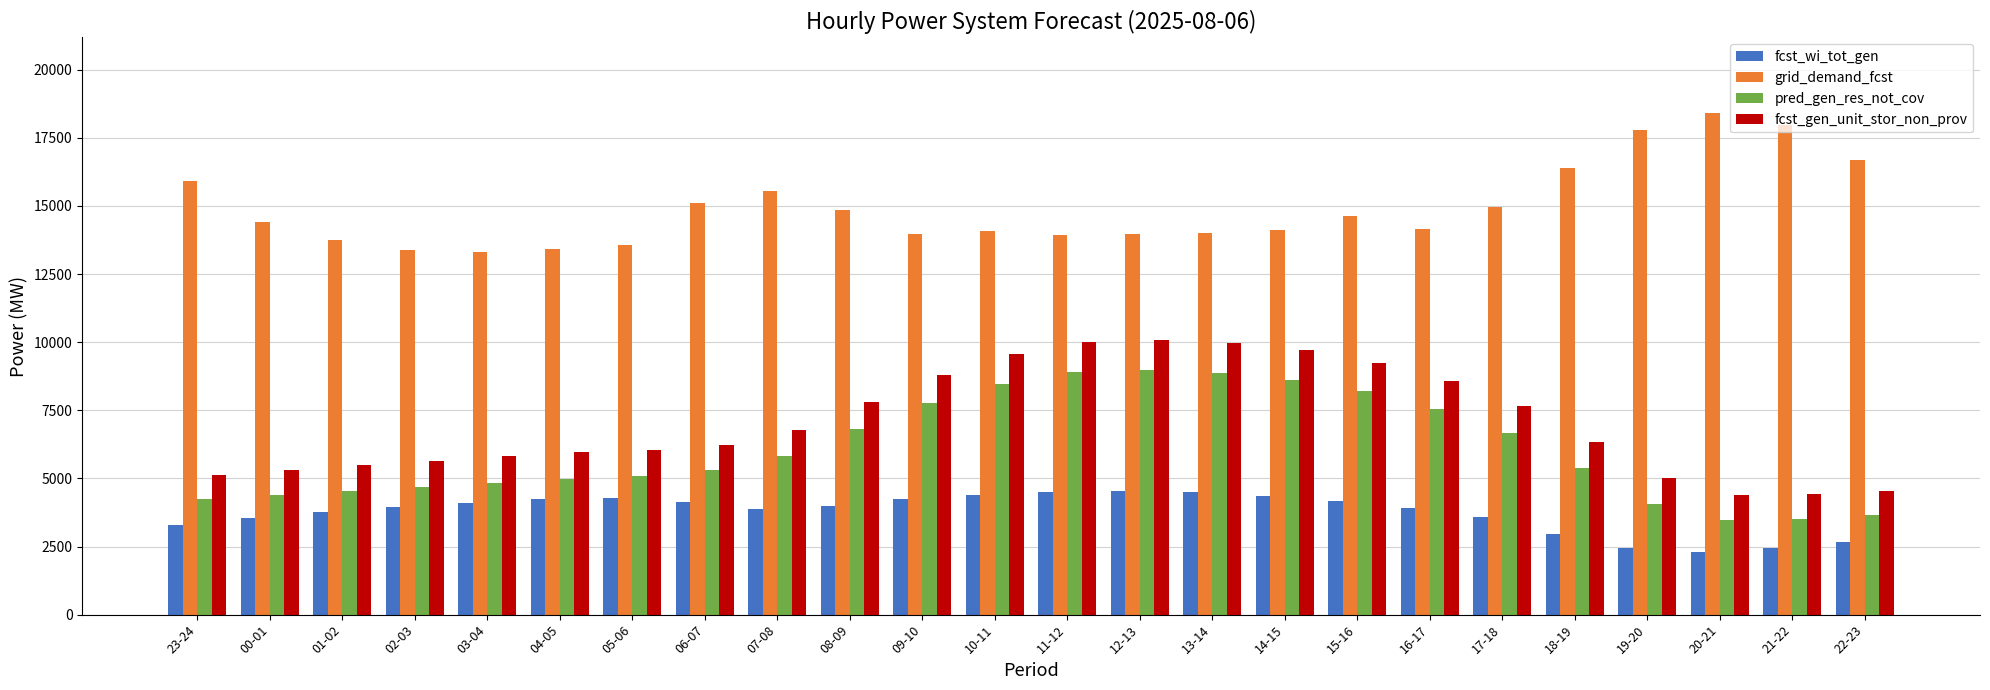

Which series has the largest total across all categories?

grid_demand_fcst